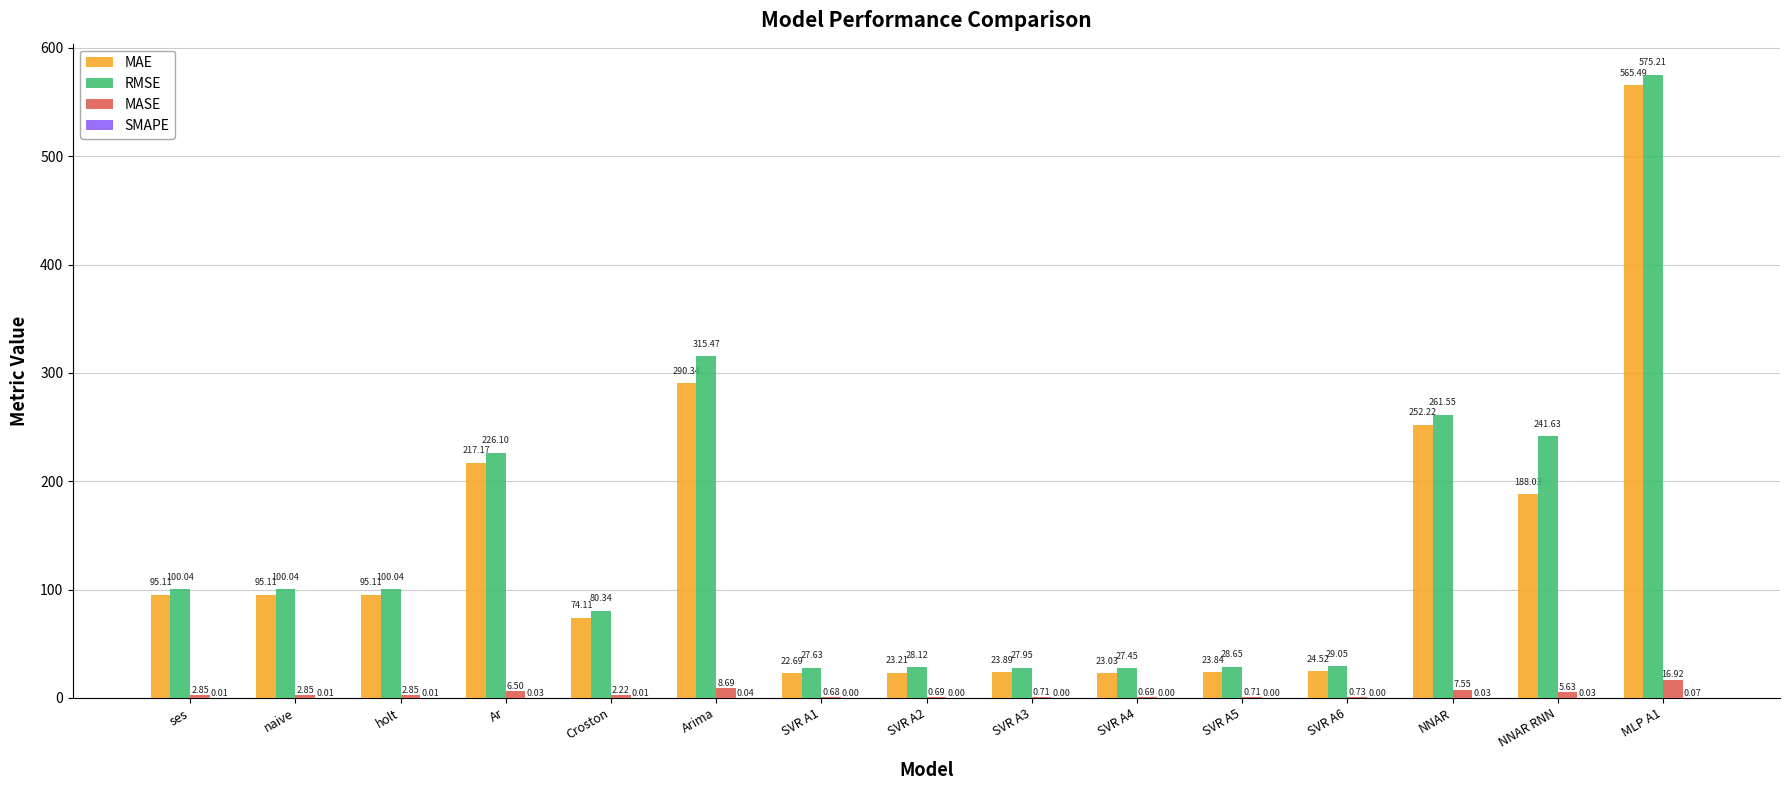

Which series has the largest total across all categories?

RMSE